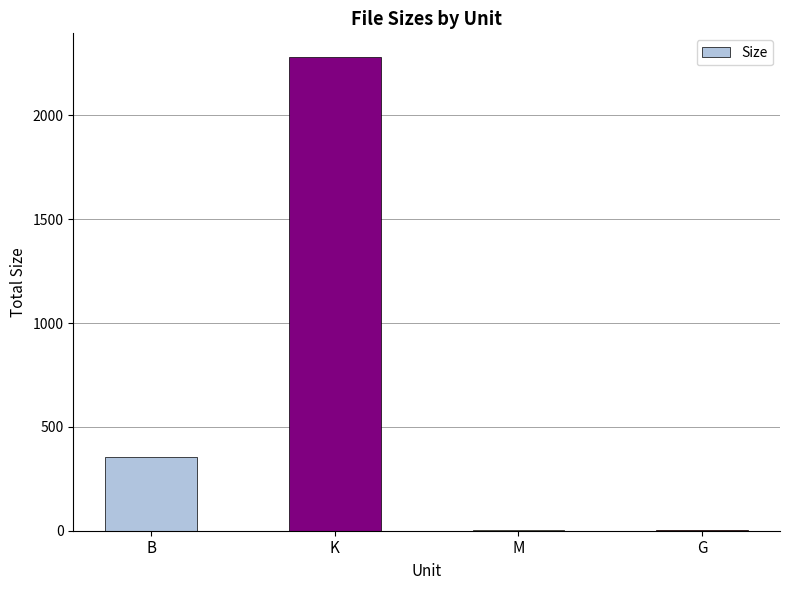

What is the change in value from B to K?

+1928.6